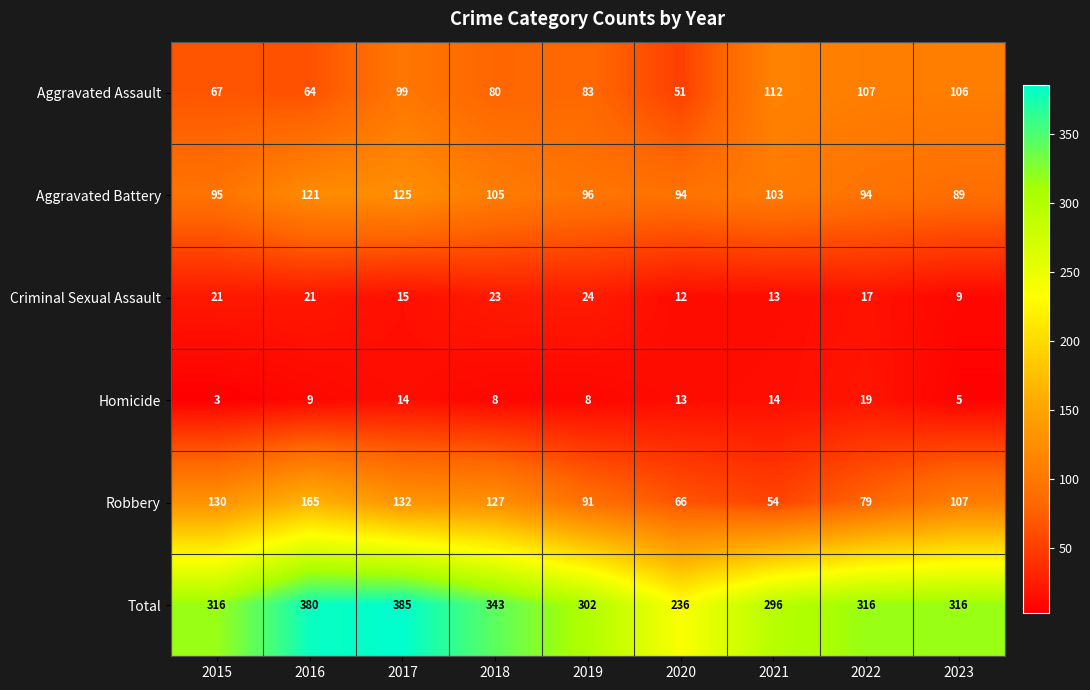

What is the total value across all series at 2022?

632